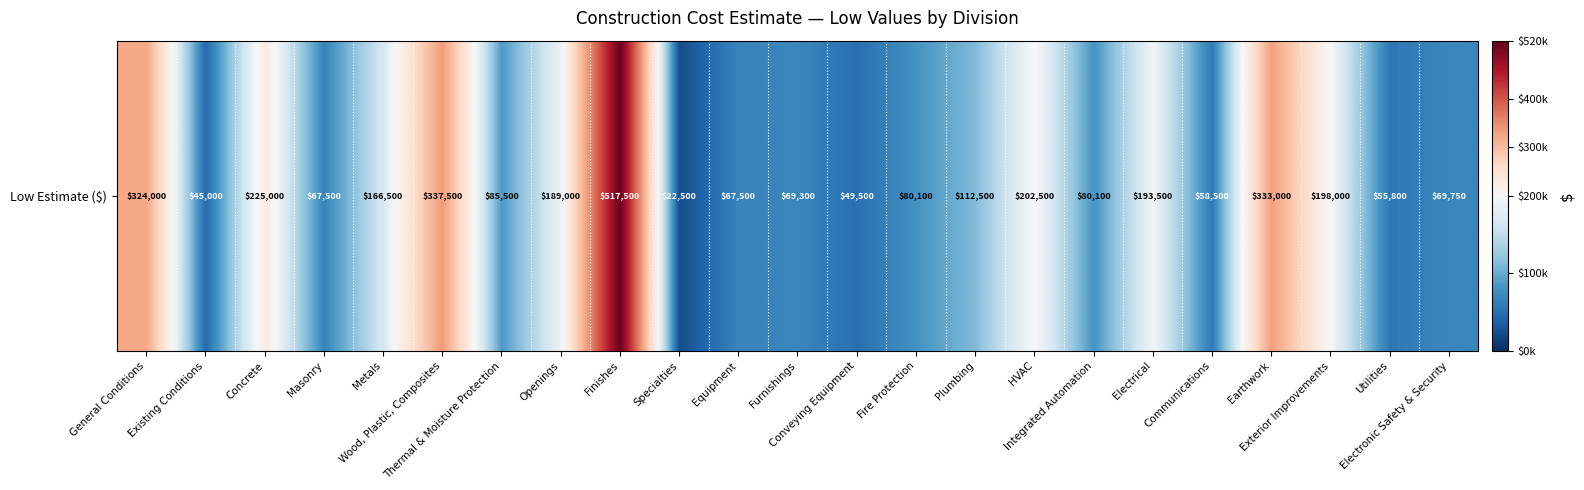

The value at Conveying Equipment is 32416. True or false?

False